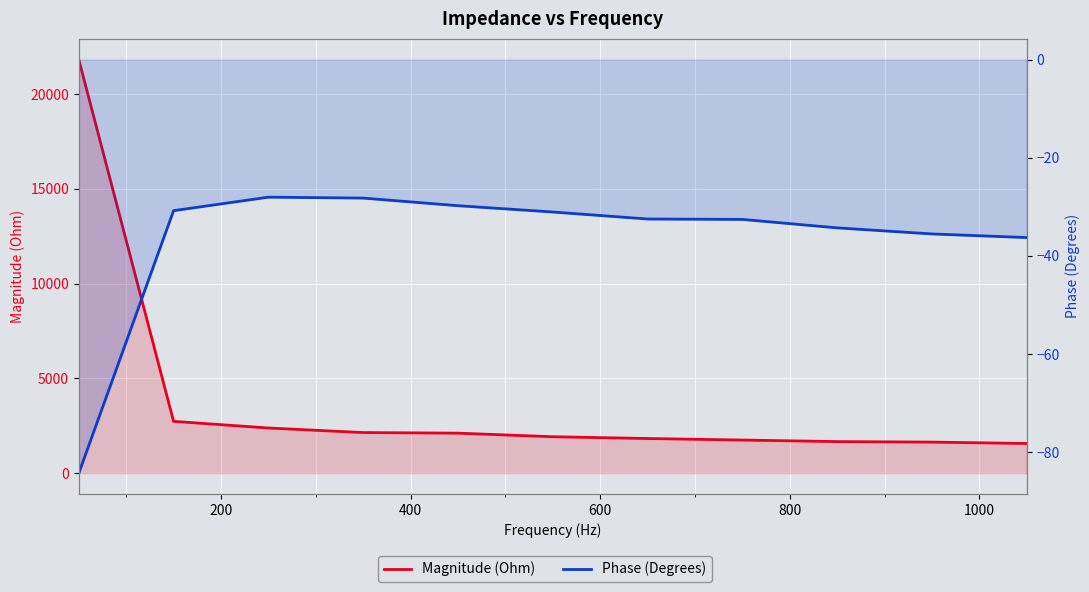

Reading right to left, extract all data points from this chart.

Magnitude (Ohm): 1568.8	1642.4	1668.8	1750.3	1831.3	1925.1	2113.5	2145.8	2385.6	2737.0	21819.6
Phase (Degrees): -36.3	-35.5	-34.3	-32.6	-32.5	-31.1	-29.8	-28.2	-28.0	-30.8	-84.3